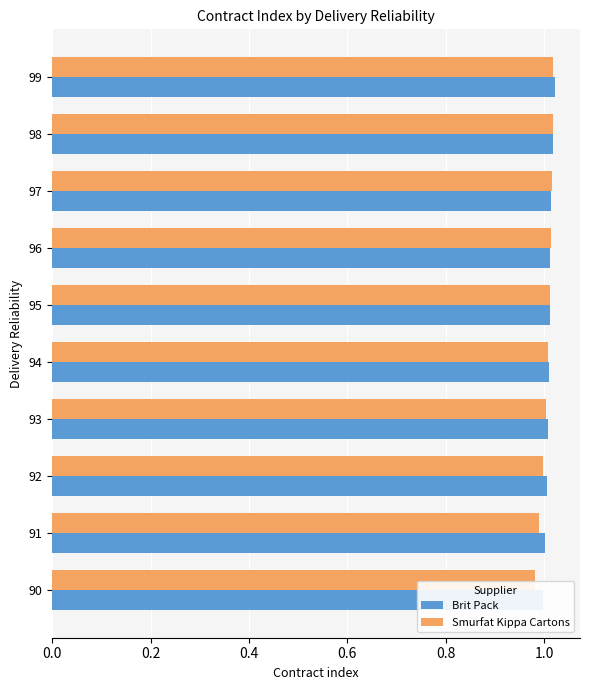

True or false: Brit Pack has a value of 0.6 at 98.

False